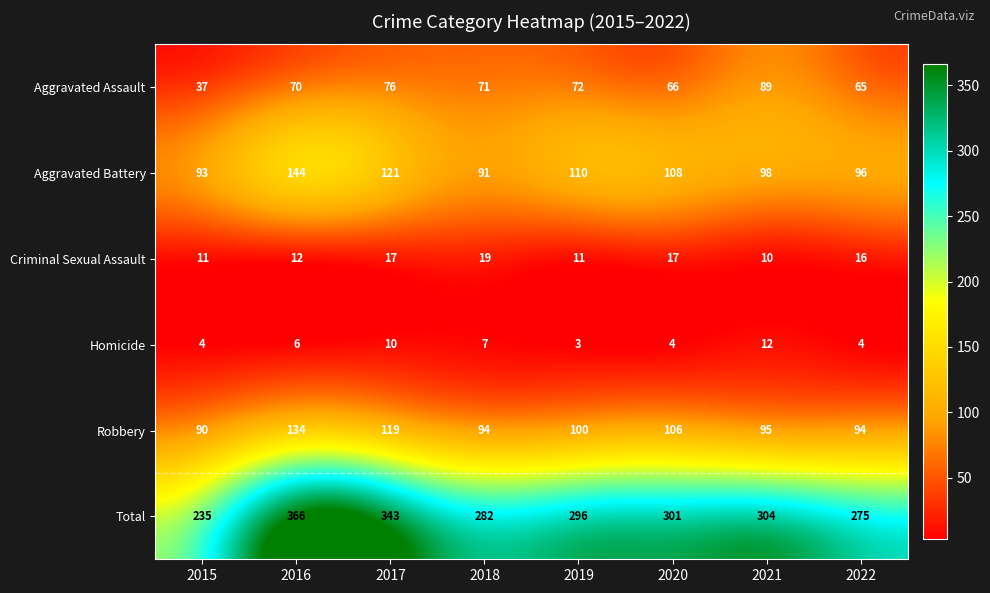

What is the approximate value of Homicide at 2017?

10